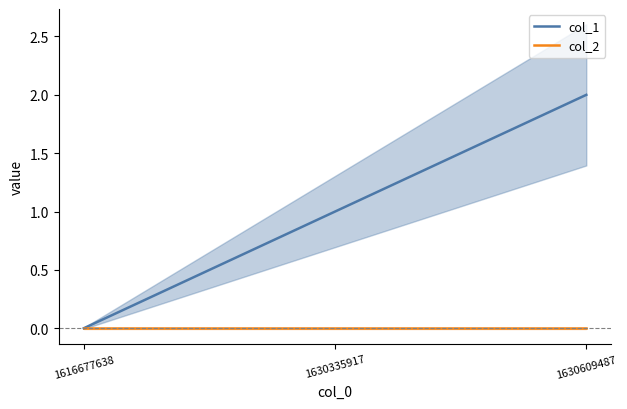

Which series has the largest total across all categories?

col_1